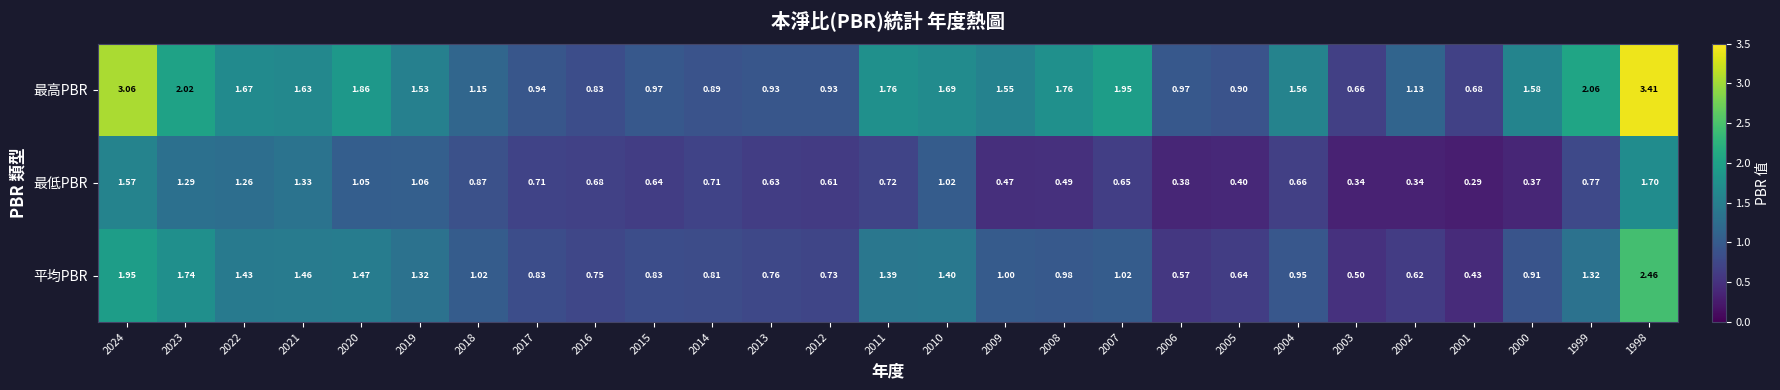

Which series has the largest total across all categories?

最高PBR